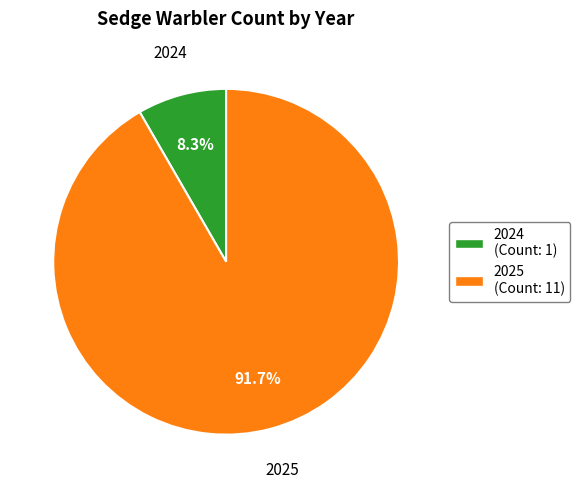

The 2024 slice represents 8% of the pie. True or false?

True